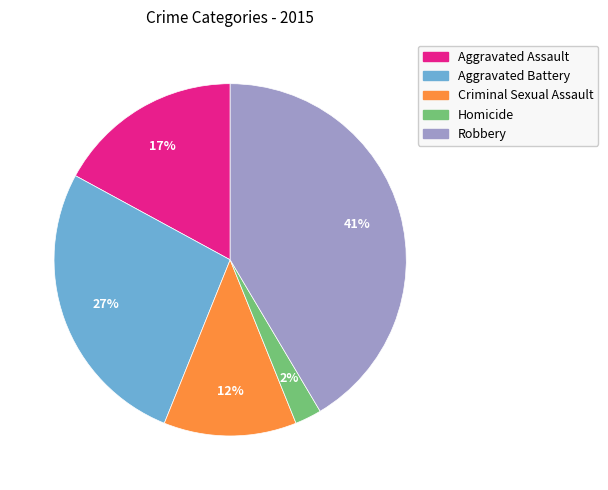

To the nearest percent, what portion does Criminal Sexual Assault represent?

12%